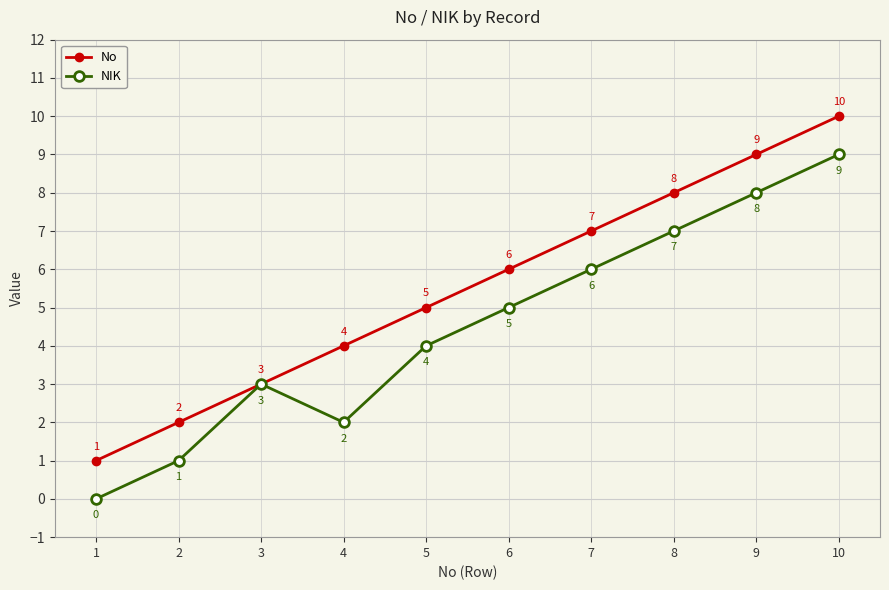

Rank the categories by No value from highest to lowest.

10, 9, 8, 7, 6, 5, 4, 3, 2, 1